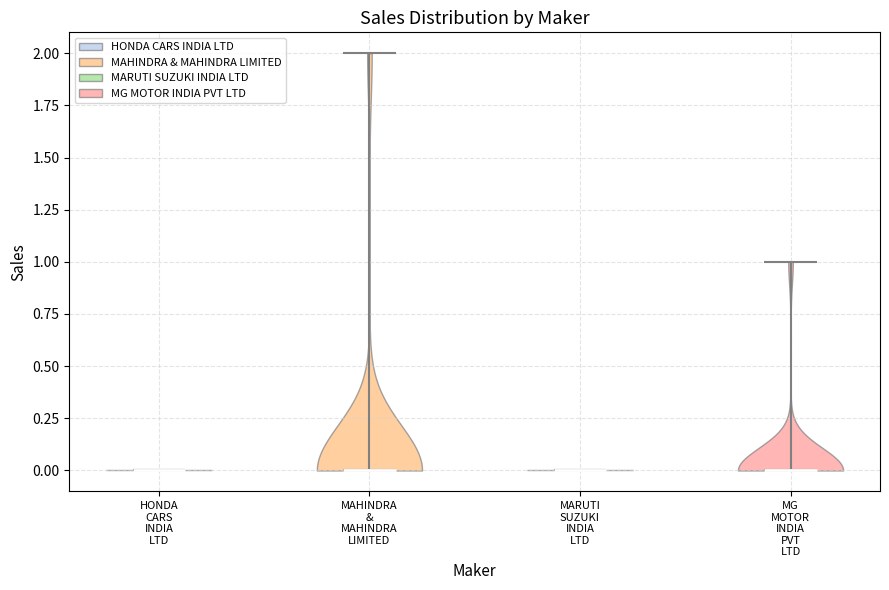

Reading left to right, read every violin against the y-axis: where its median line is, and the lowest and highest points it reaches. The values are not printed on the chart, so give them approximately, as read against the axis.

HONDA CARS INDIA LTD: median line 0, lowest point 0, highest point 0
MAHINDRA & MAHINDRA LIMITED: median line 0, lowest point 0, highest point 2
MARUTI SUZUKI INDIA LTD: median line 0, lowest point 0, highest point 0
MG MOTOR INDIA PVT LTD: median line 0, lowest point 0, highest point 1